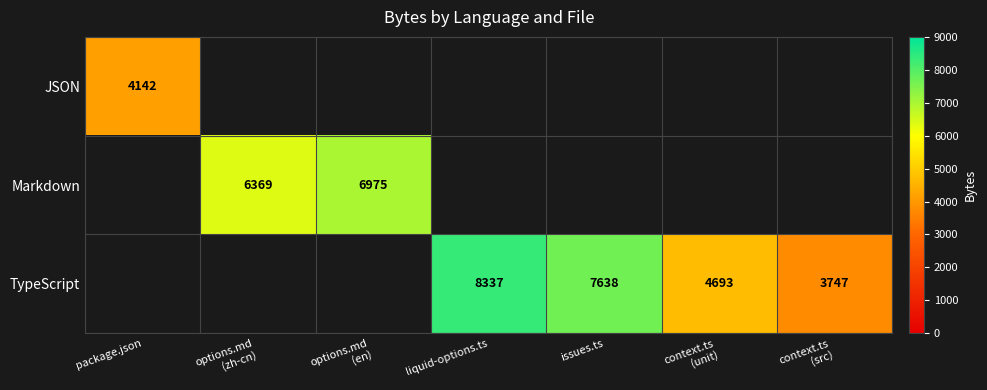

Is it true that JSON equals 7034 at package.json?

False